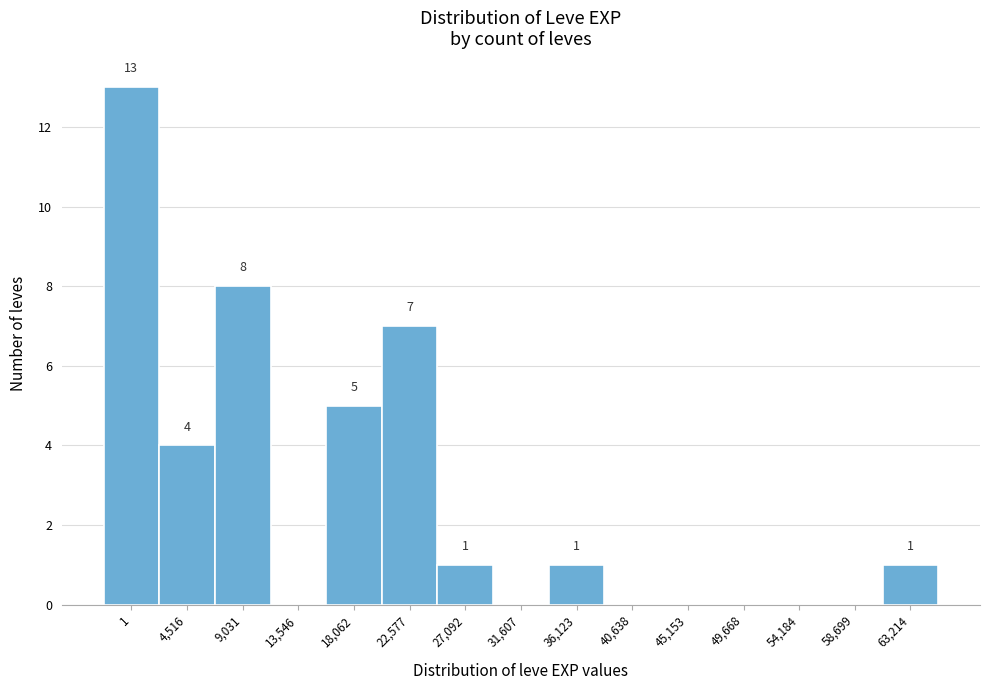

Reading right to left, what are all the values shown in this chart?

63,214=1	58,699=0	54,184=0	49,668=0	45,153=0	40,638=0	36,123=1	31,607=0	27,092=1	22,577=7	18,062=5	13,546=0	9,031=8	4,516=4	1=13